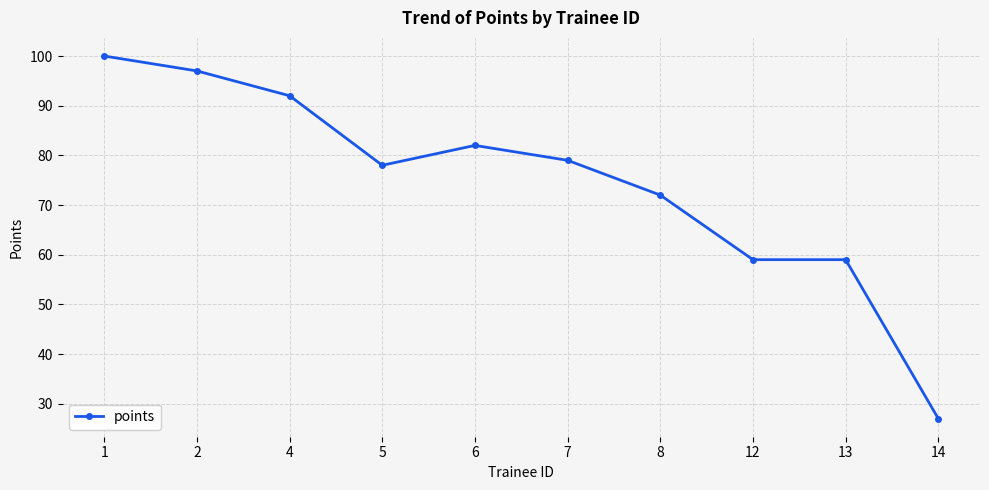

What is the difference between the values at 1 and 14?

73